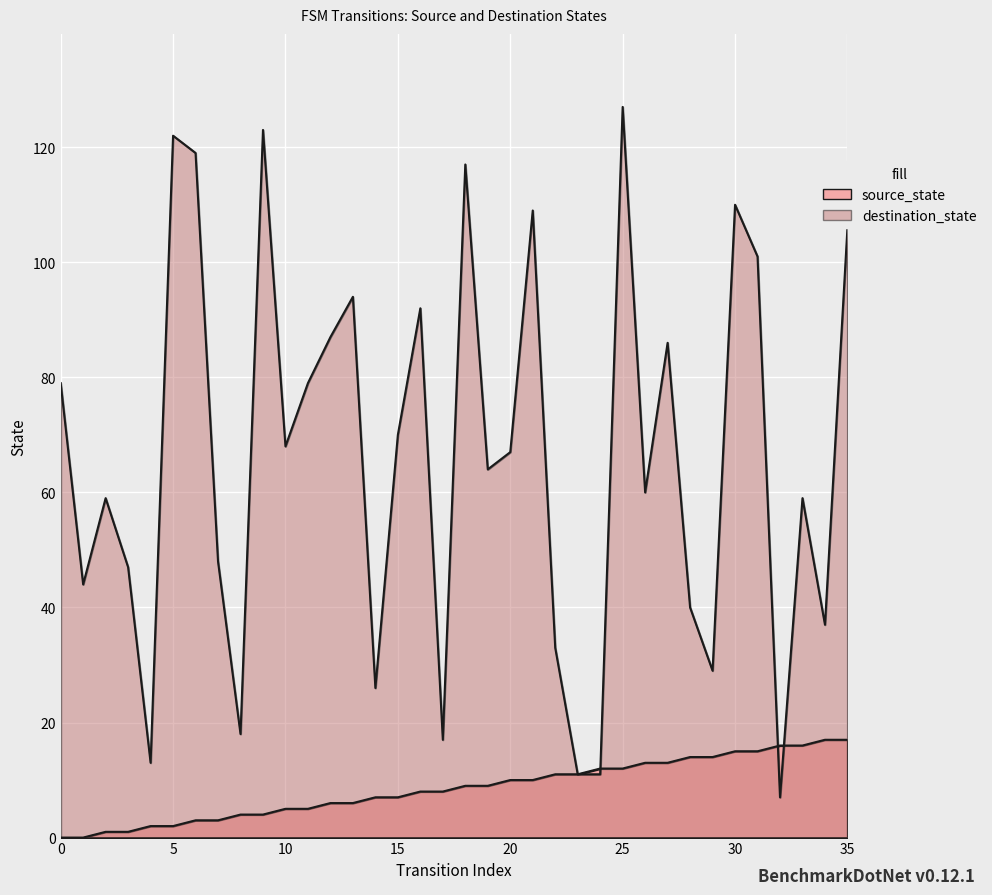

Which series has the largest range (max minus min)?

destination_state